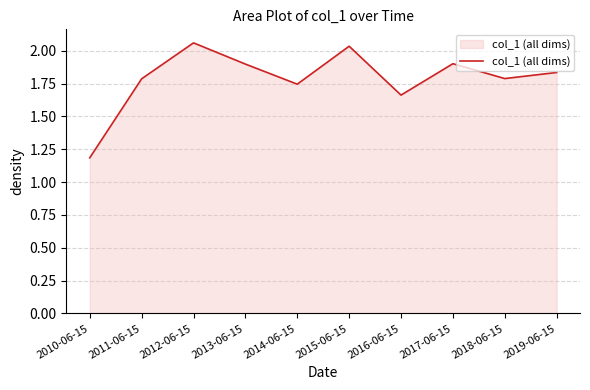

The value at 2010-06-15 is 0.4. True or false?

False